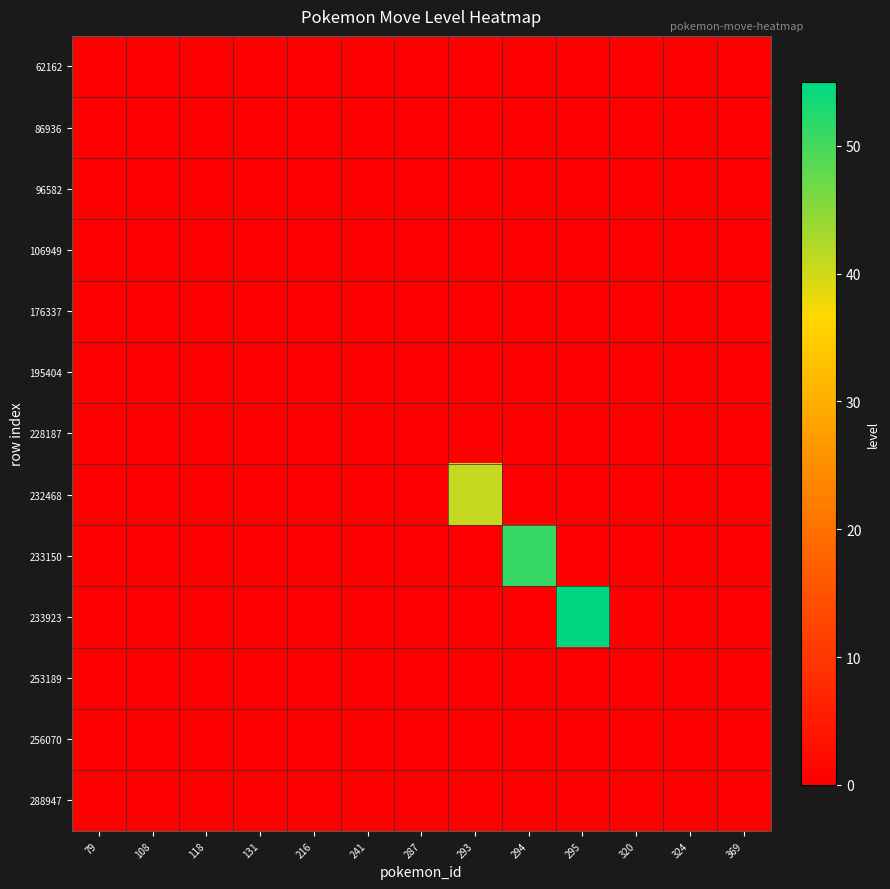

Reading left to right, list all the values displayed in this chart.

62162: 79=0	108=0	118=0	131=0	216=0	241=0	287=0	293=0	294=0	295=0	320=0	324=0	369=0
86936: 79=0	108=0	118=0	131=0	216=0	241=0	287=0	293=0	294=0	295=0	320=0	324=0	369=0
96582: 79=0	108=0	118=0	131=0	216=0	241=0	287=0	293=0	294=0	295=0	320=0	324=0	369=0
106949: 79=0	108=0	118=0	131=0	216=0	241=0	287=0	293=0	294=0	295=0	320=0	324=0	369=0
176337: 79=0	108=0	118=0	131=0	216=0	241=0	287=0	293=0	294=0	295=0	320=0	324=0	369=0
195404: 79=0	108=0	118=0	131=0	216=0	241=0	287=0	293=0	294=0	295=0	320=0	324=0	369=0
228187: 79=0	108=0	118=0	131=0	216=0	241=0	287=0	293=0	294=0	295=0	320=0	324=0	369=0
232468: 79=0	108=0	118=0	131=0	216=0	241=0	287=0	293=41	294=0	295=0	320=0	324=0	369=0
233150: 79=0	108=0	118=0	131=0	216=0	241=0	287=0	293=0	294=51	295=0	320=0	324=0	369=0
233923: 79=0	108=0	118=0	131=0	216=0	241=0	287=0	293=0	294=0	295=55	320=0	324=0	369=0
253189: 79=0	108=0	118=0	131=0	216=0	241=0	287=0	293=0	294=0	295=0	320=0	324=0	369=0
256070: 79=0	108=0	118=0	131=0	216=0	241=0	287=0	293=0	294=0	295=0	320=0	324=0	369=0
288947: 79=0	108=0	118=0	131=0	216=0	241=0	287=0	293=0	294=0	295=0	320=0	324=0	369=0